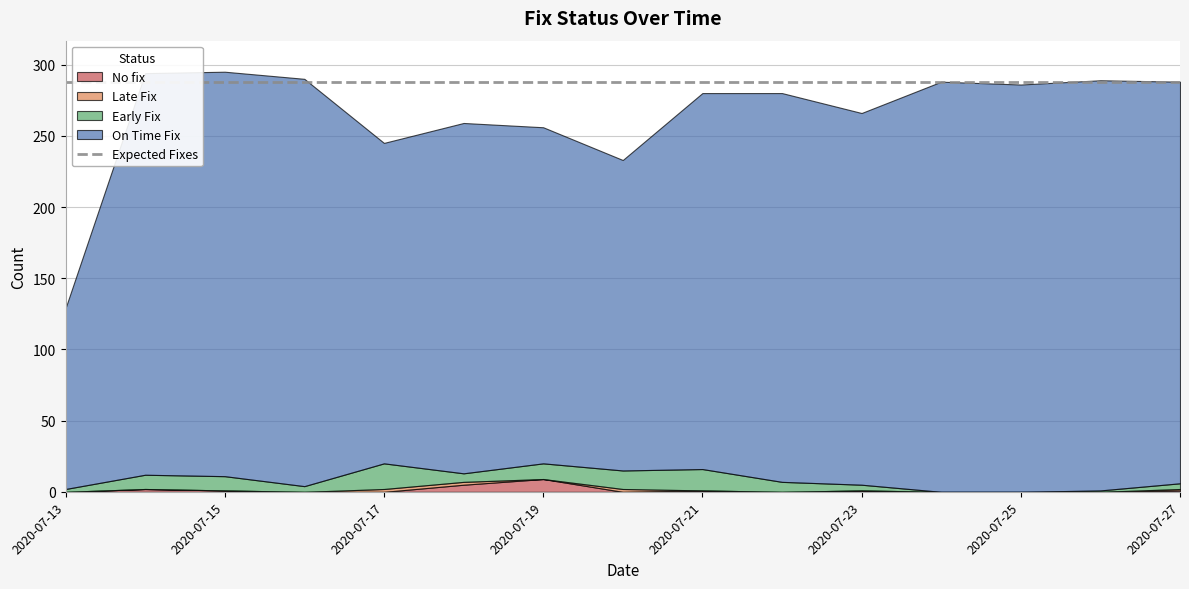

At which category does On_Time_Fix reach its first local valley?

2020-07-17